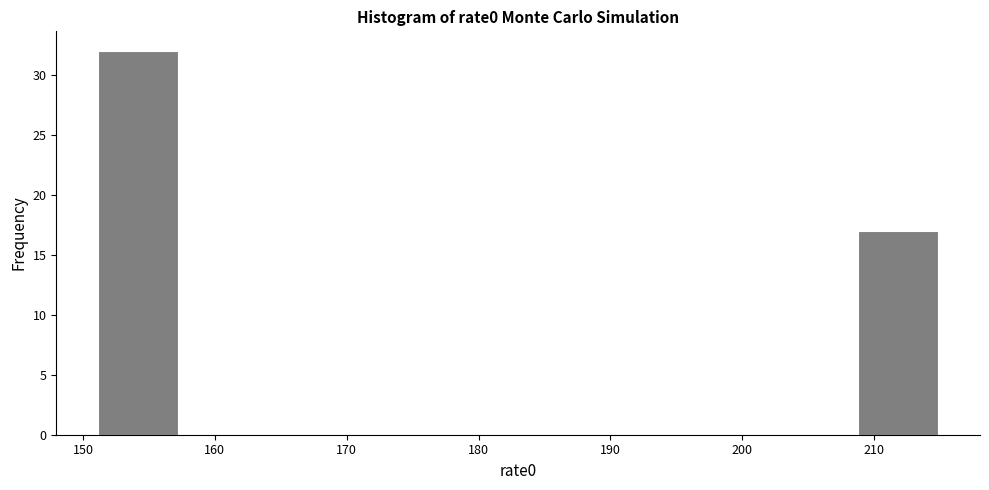

Reading left to right, transcribe this chart: for each bar, give the range it covers on the x-axis and its height. Neither the bar edges nor the heights are printed on the chart, so give them approximately, as read against the axes.

151.0 to 157.4: 32
157.4 to 163.8: 0
163.8 to 170.2: 0
170.2 to 176.6: 0
176.6 to 183.0: 0
183.0 to 189.4: 0
189.4 to 195.8: 0
195.8 to 202.2: 0
202.2 to 208.6: 0
208.6 to 215.0: 17